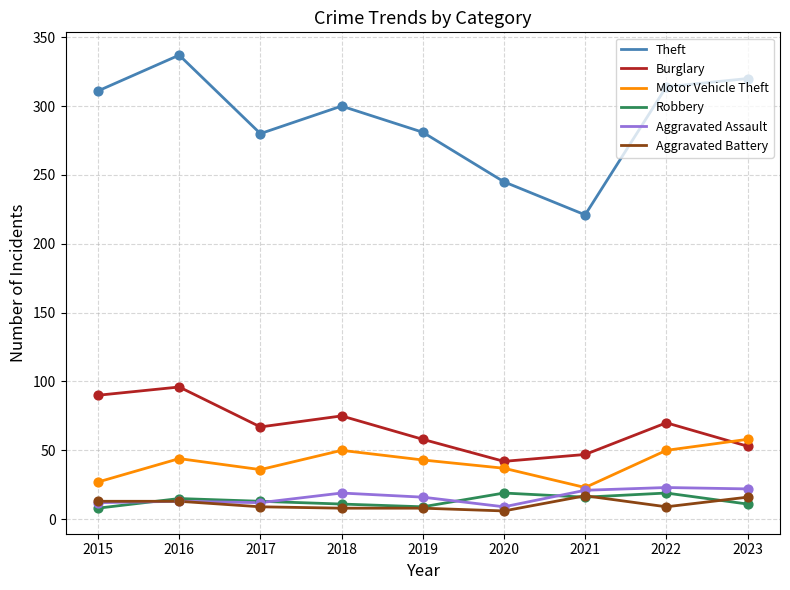

Between 2019 and 2021, which series saw the biggest shift?

Theft